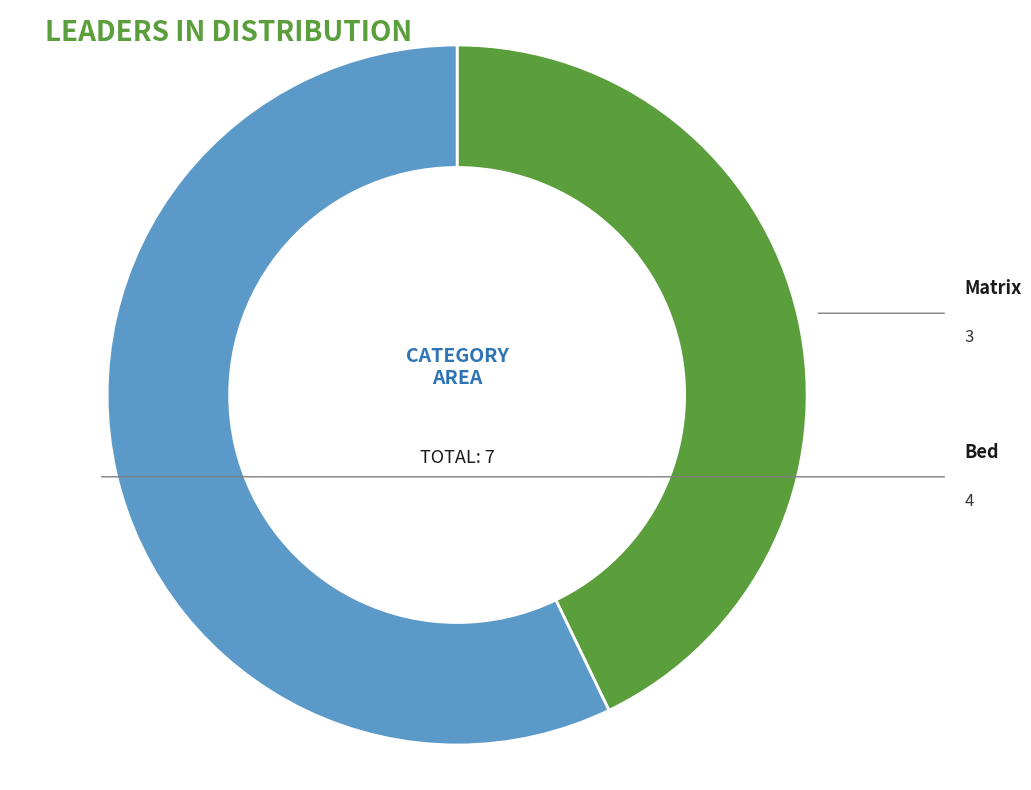

Does any single category account for the majority?

Yes